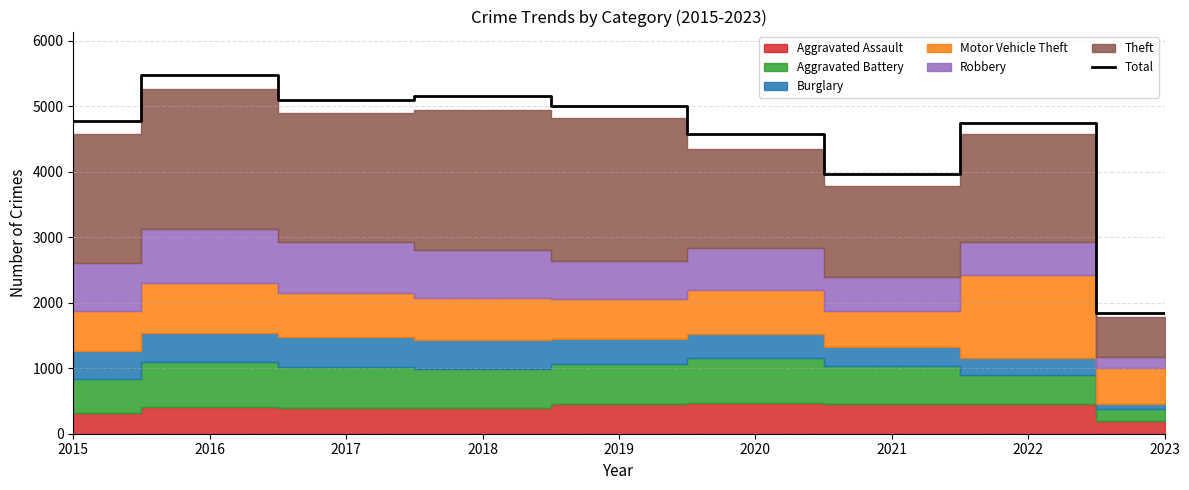

List the labels in order of value, smallest first.

2023, 2021, 2020, 2022, 2015, 2019, 2017, 2018, 2016